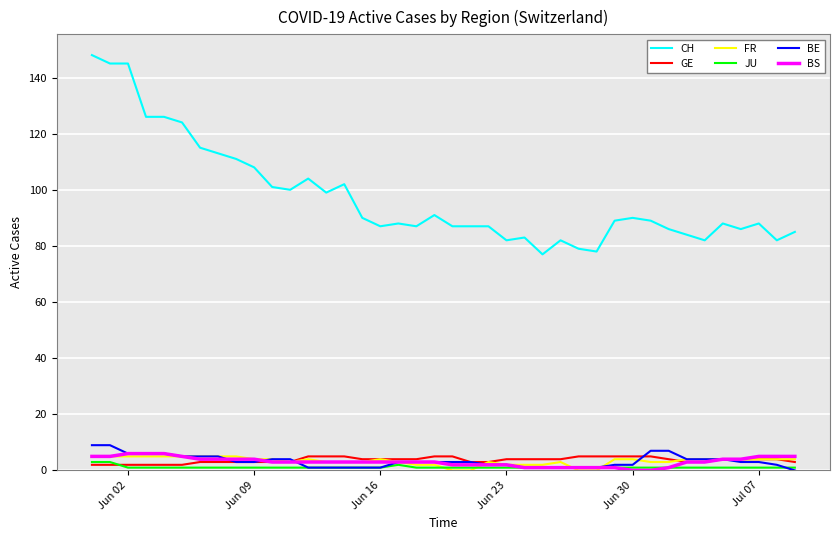

What is the highest value of the BE series?

9